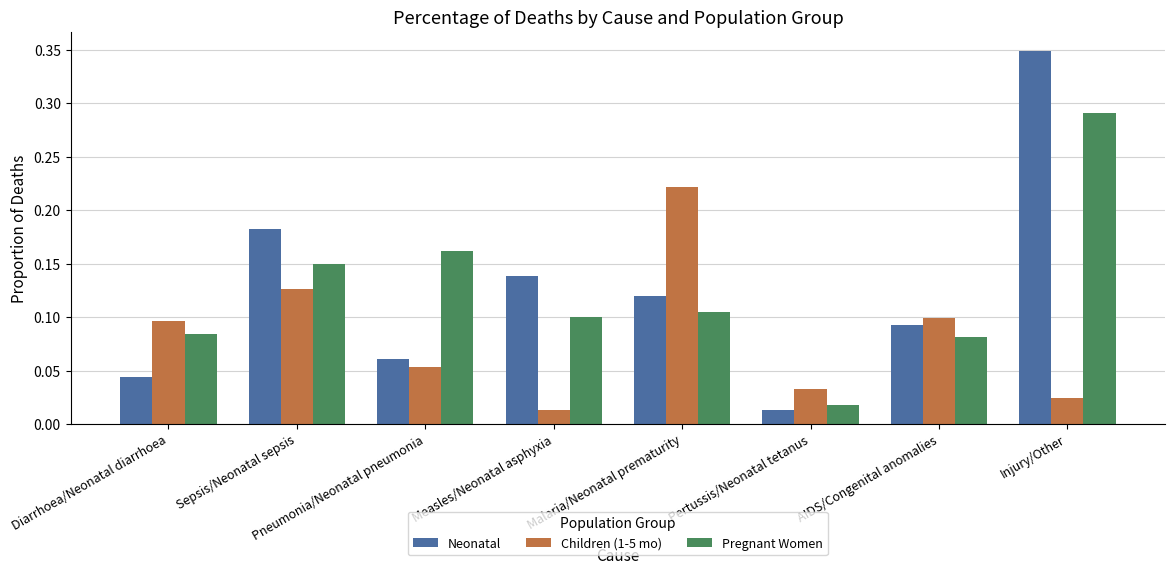

Are the bars horizontal?

No